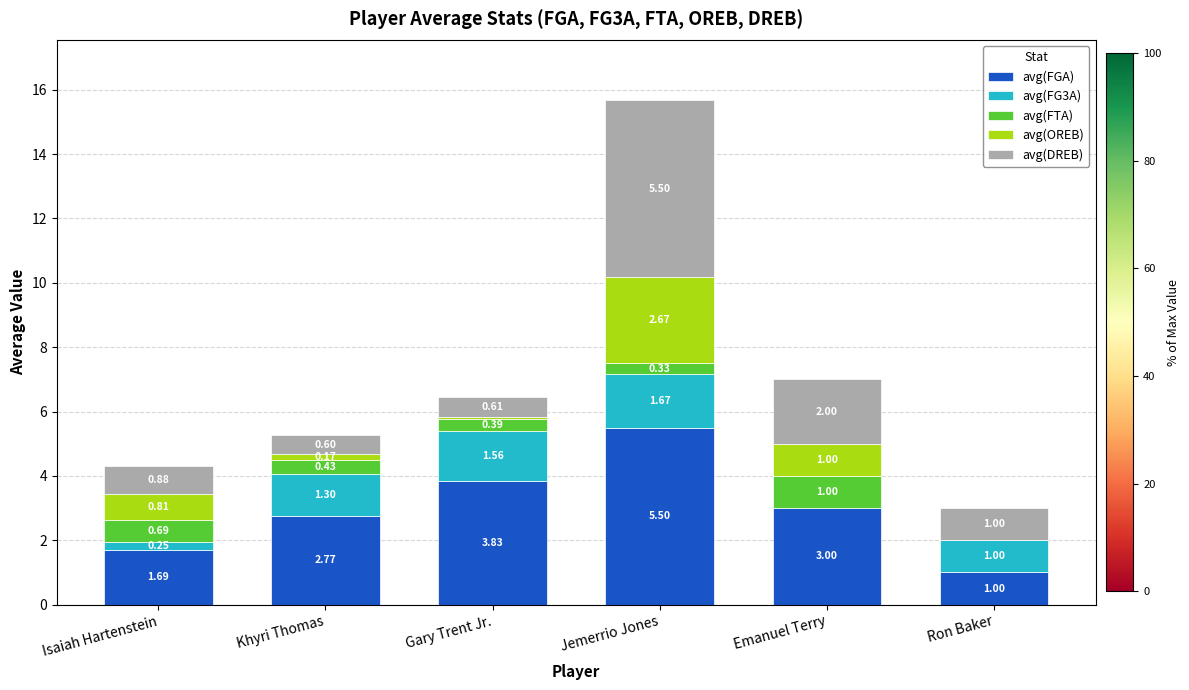

Which category has the highest value in the avg(FGA) series?

Jemerrio Jones